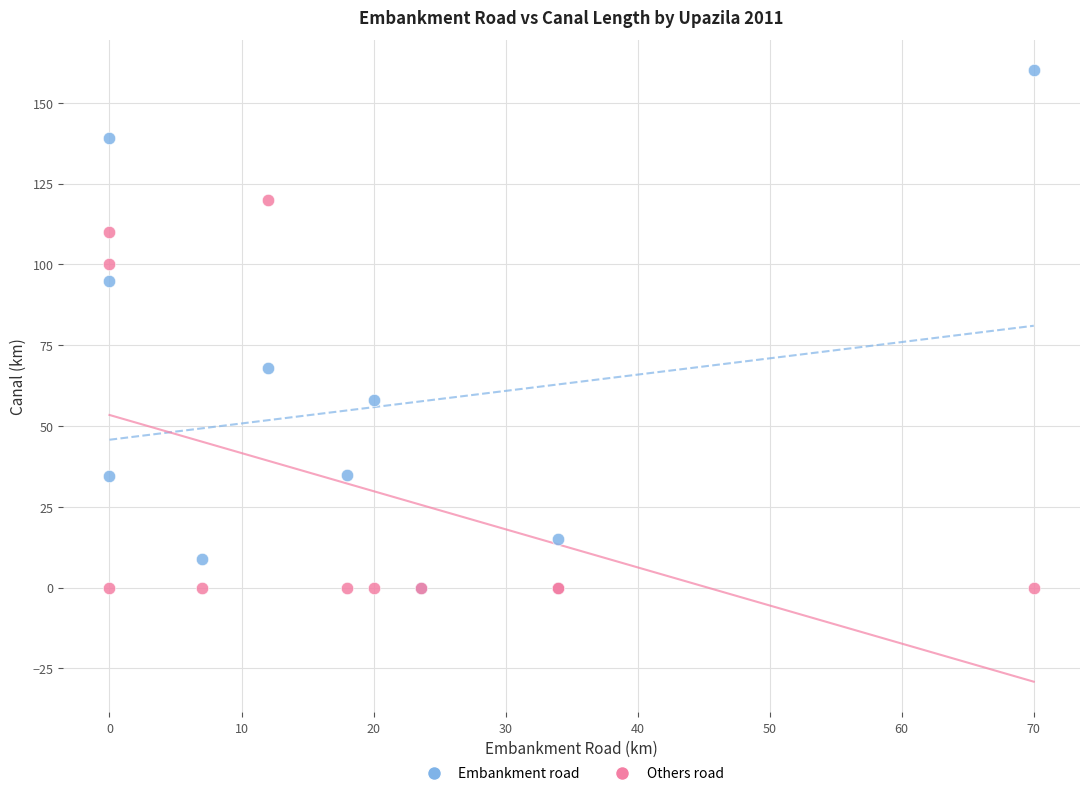

Which series has the largest Y range (max minus min)?

Embankment road